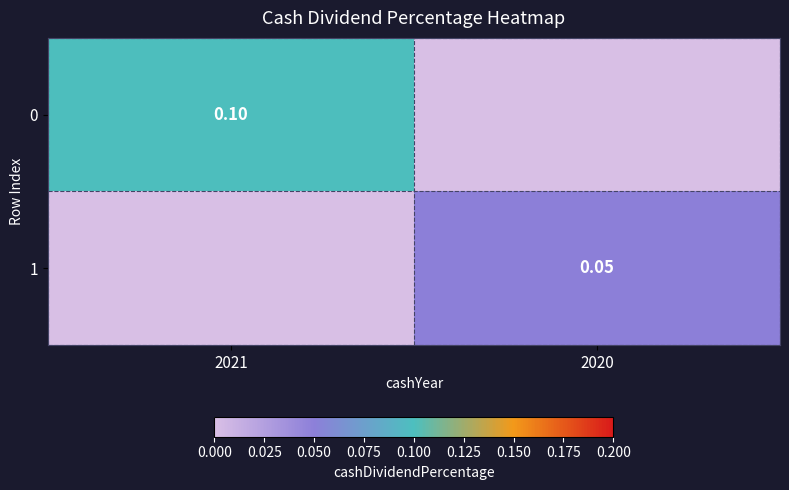

What is the greatest value displayed?

0.1